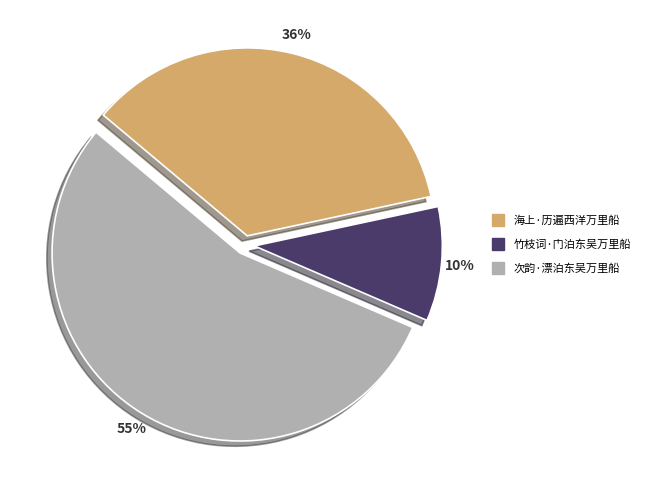

Between 海上·历遍西洋万里船 and 次韵·漂泊东吴万里船, which is larger?

次韵·漂泊东吴万里船